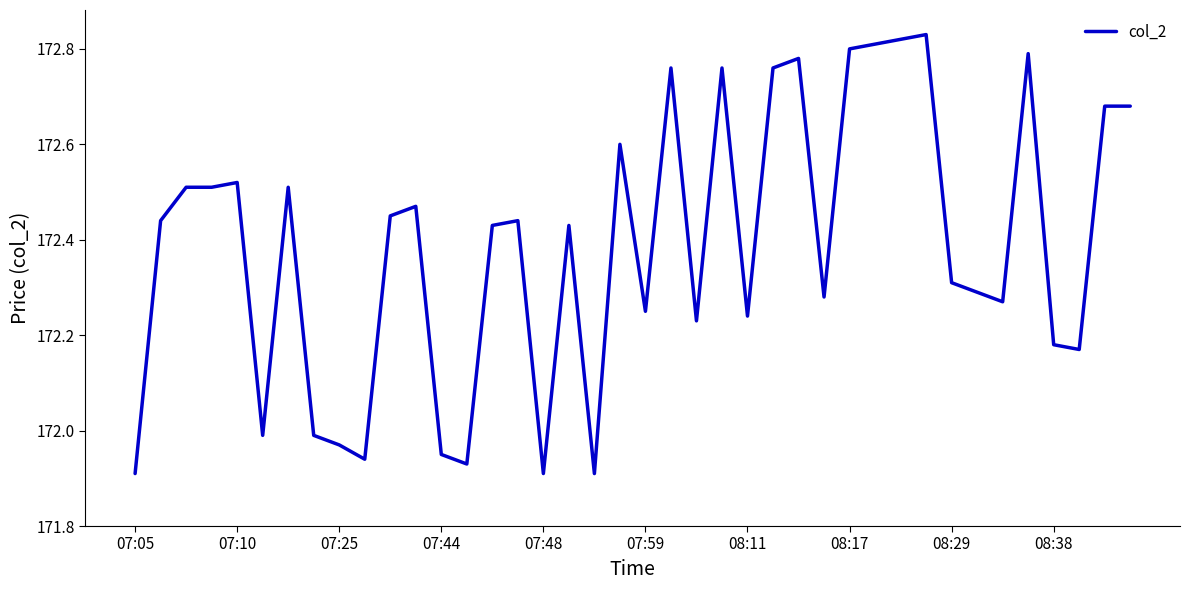

What is the sum of all values?

6895.5